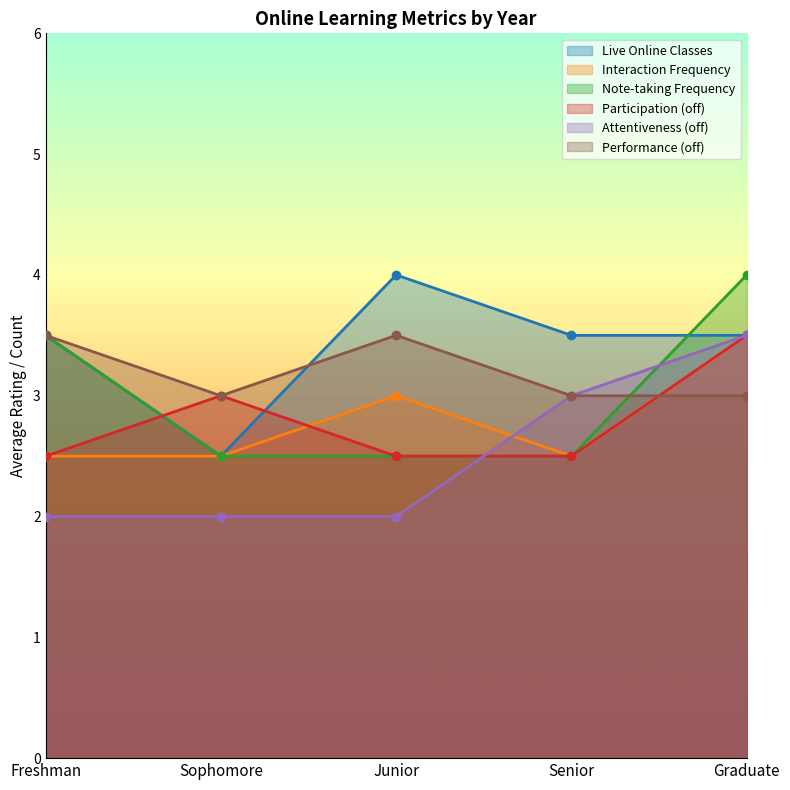

At which category is the sum across all series the highest?

Graduate